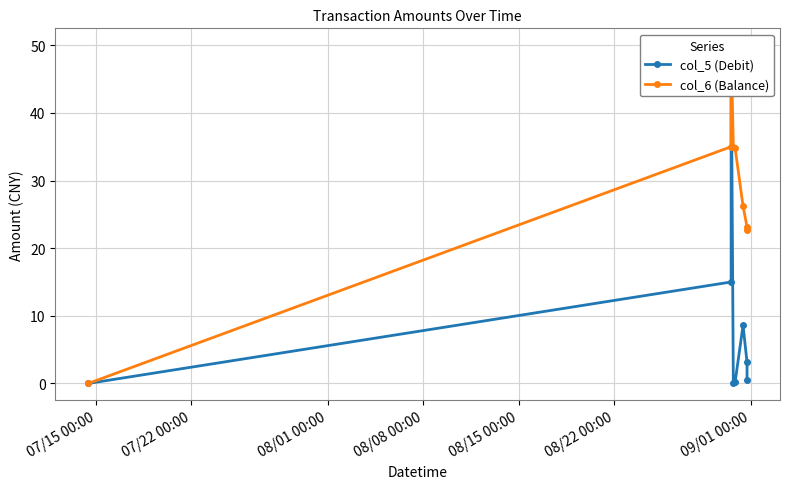

True or false: col_6 (Balance) and col_5 (Debit) cross at least once.

False